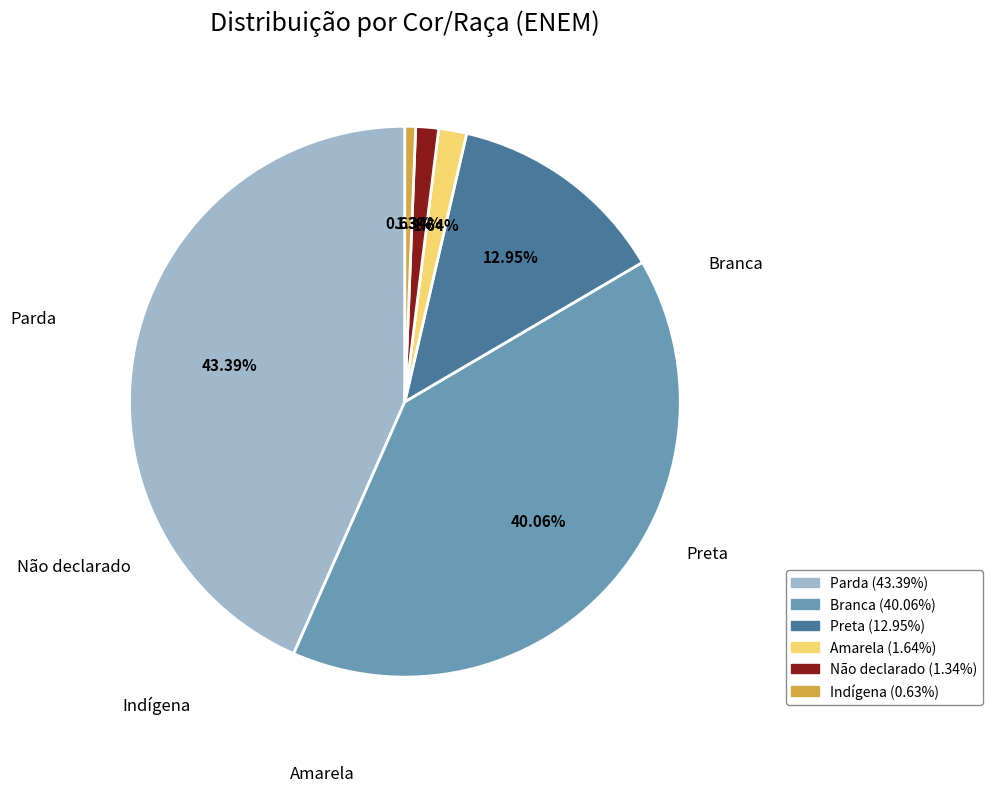

Which has a higher value, Indígena or Não declarado?

Não declarado